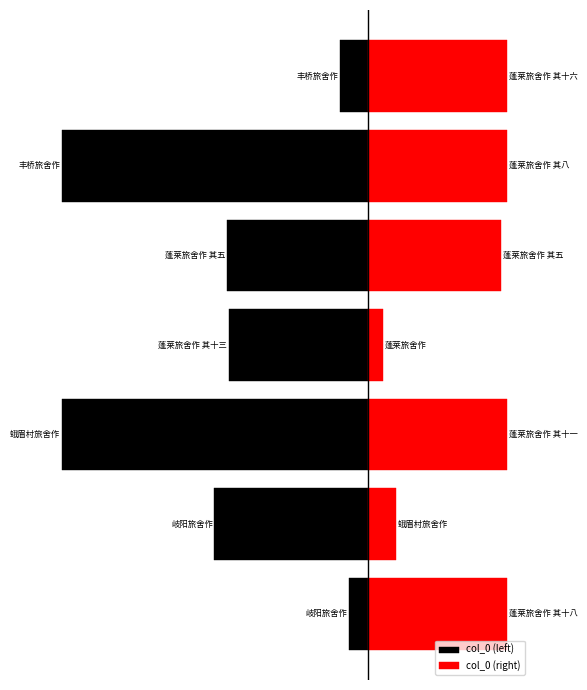

What is the difference between the second highest and minimum values in the col_0 (left) series?

850452